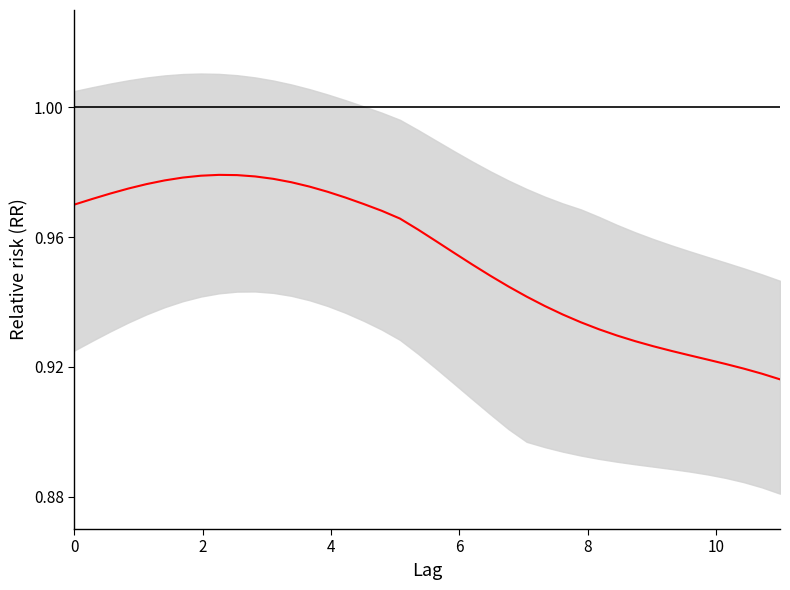

What is the sum of all values?

38.1